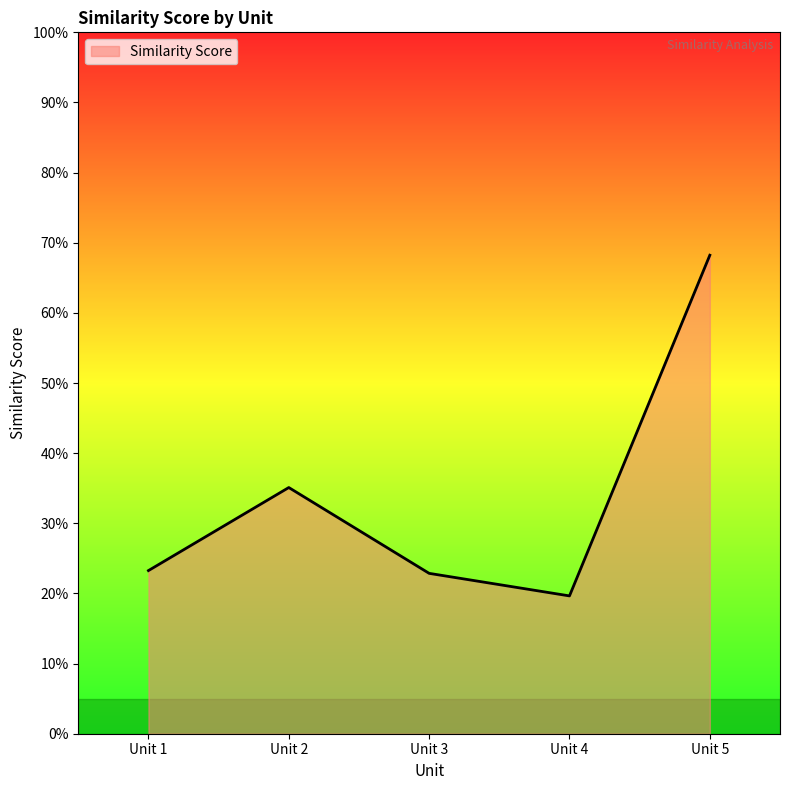

At which category does the chart reach its peak across all series?

Unit 5